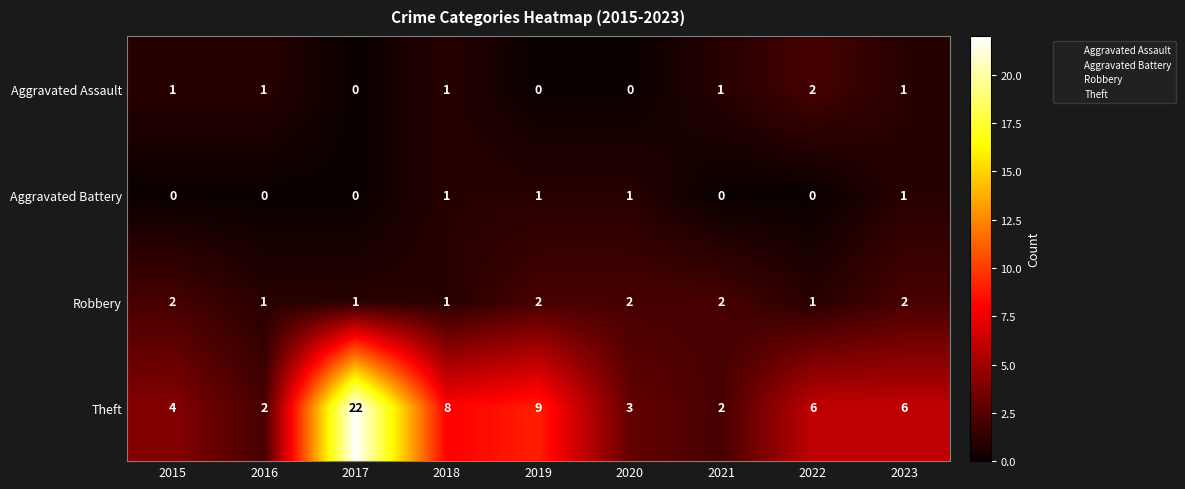

Is it true that Theft equals 22 at 2017?

True